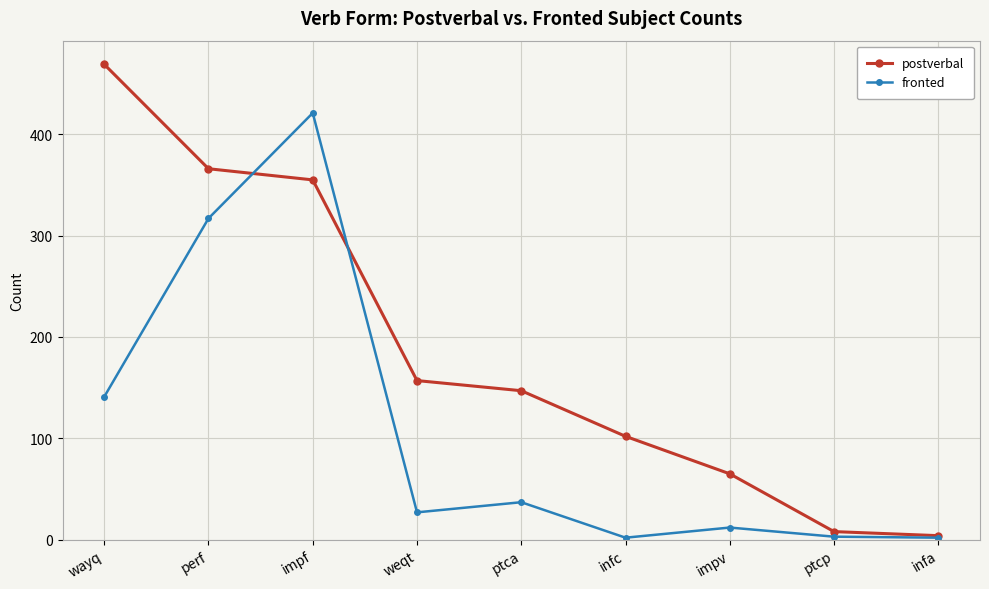

At how many categories does at least one series exceed 325?

3